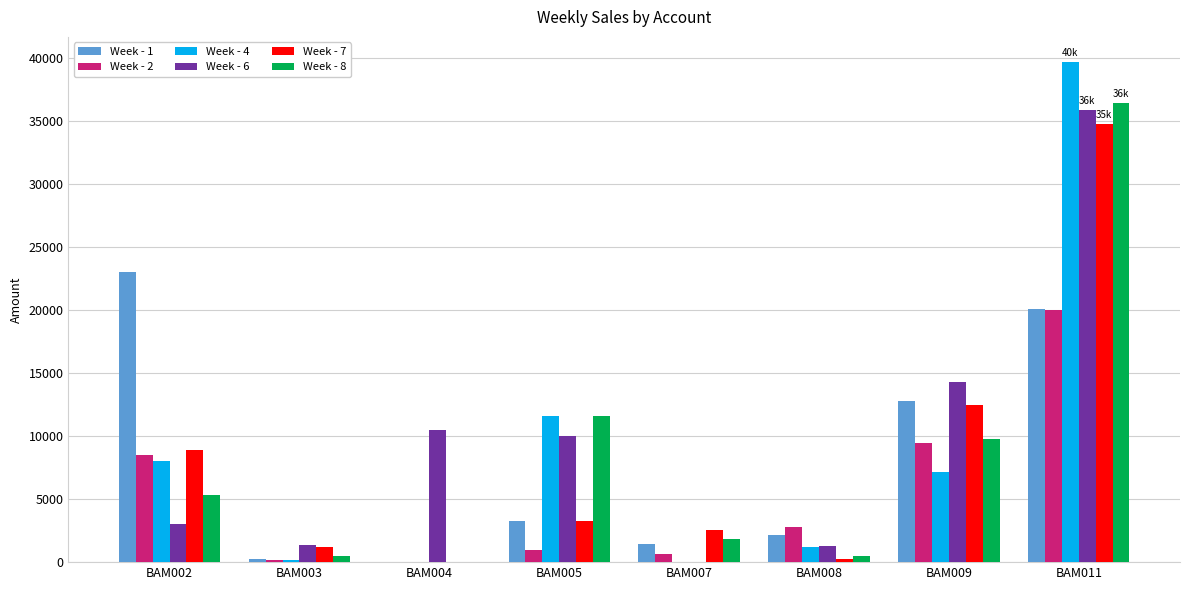

How many groups of bars are there?

8